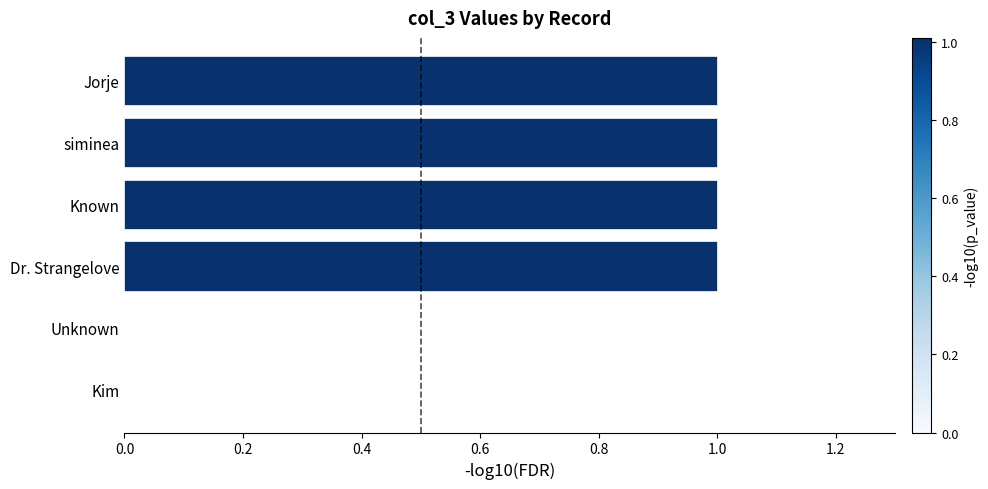

True or false: the data shows 0 at Kim.

True